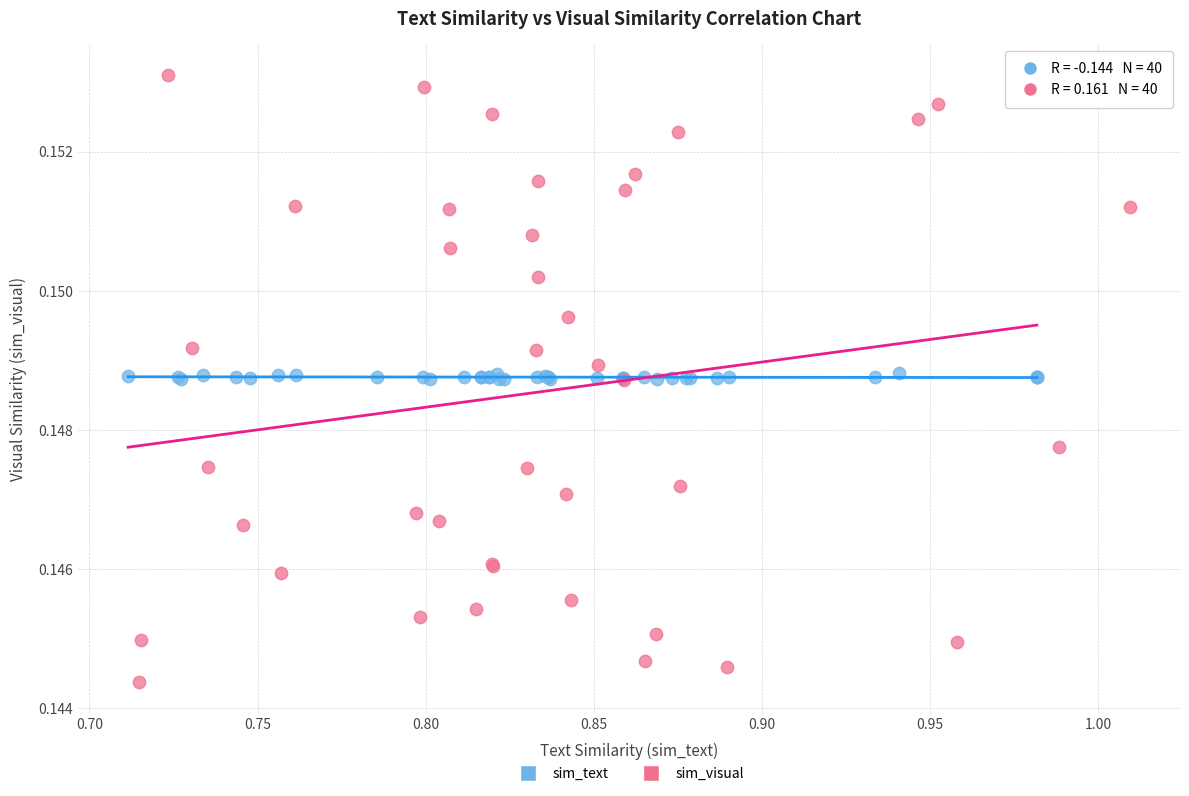

Which series reaches the minimum Y coordinate?

sim_visual